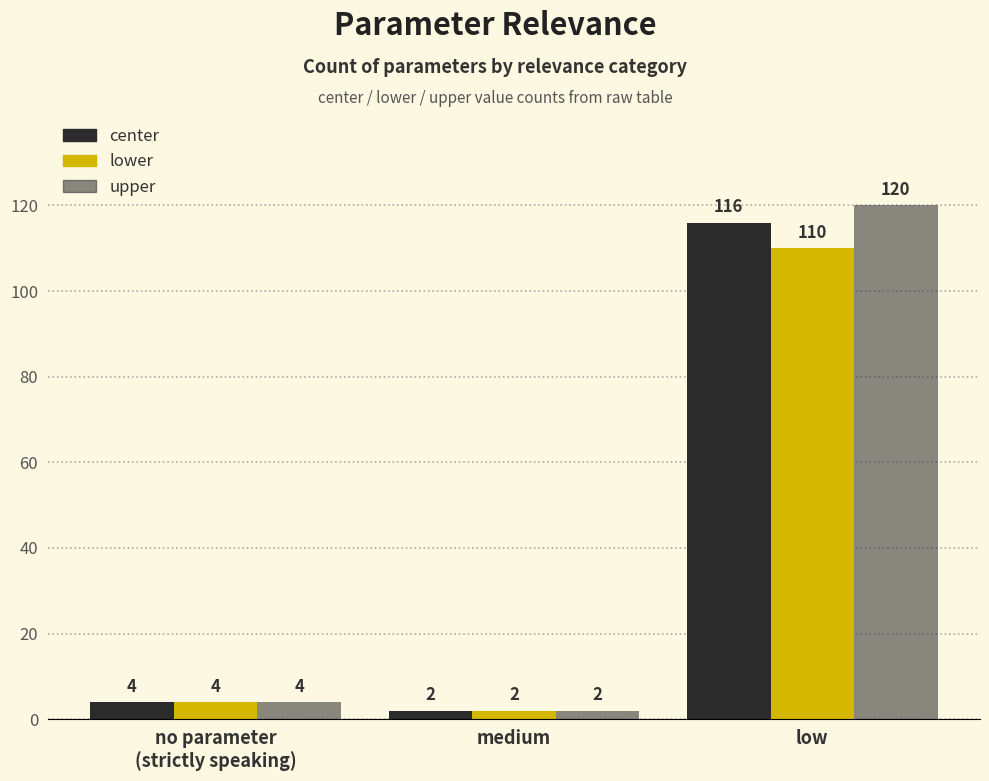

Rank the categories by upper value from lowest to highest.

medium, no parameter
(strictly speaking), low